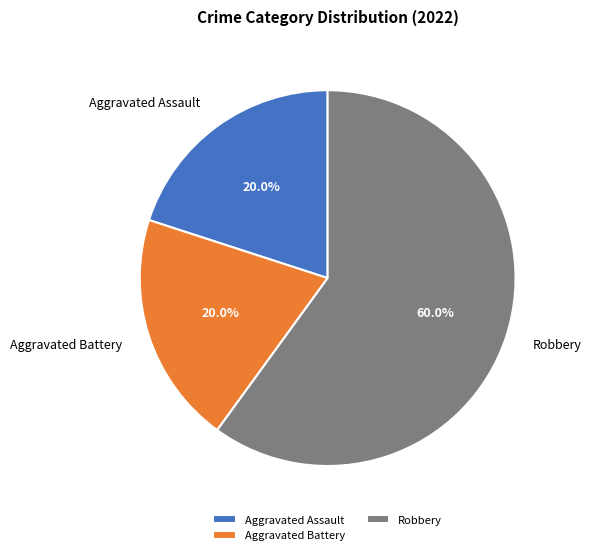

What percentage is NOT represented by Aggravated Assault?

80.0%